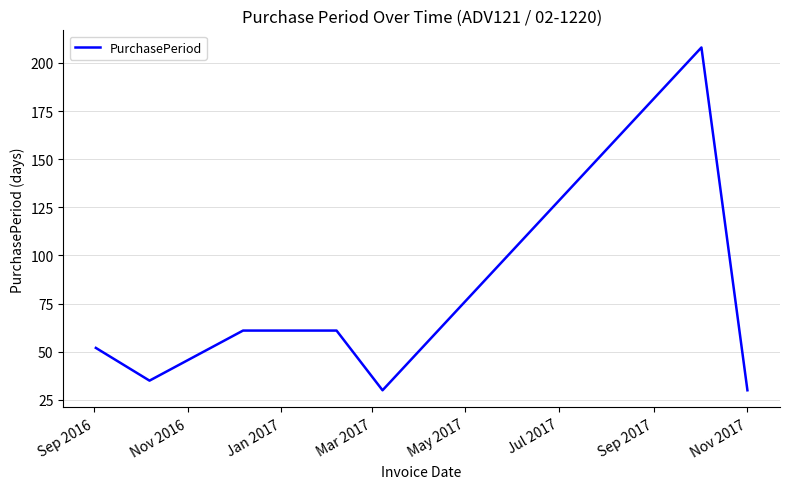

True or false: there are more than 0 points higher than both neighbors.

True